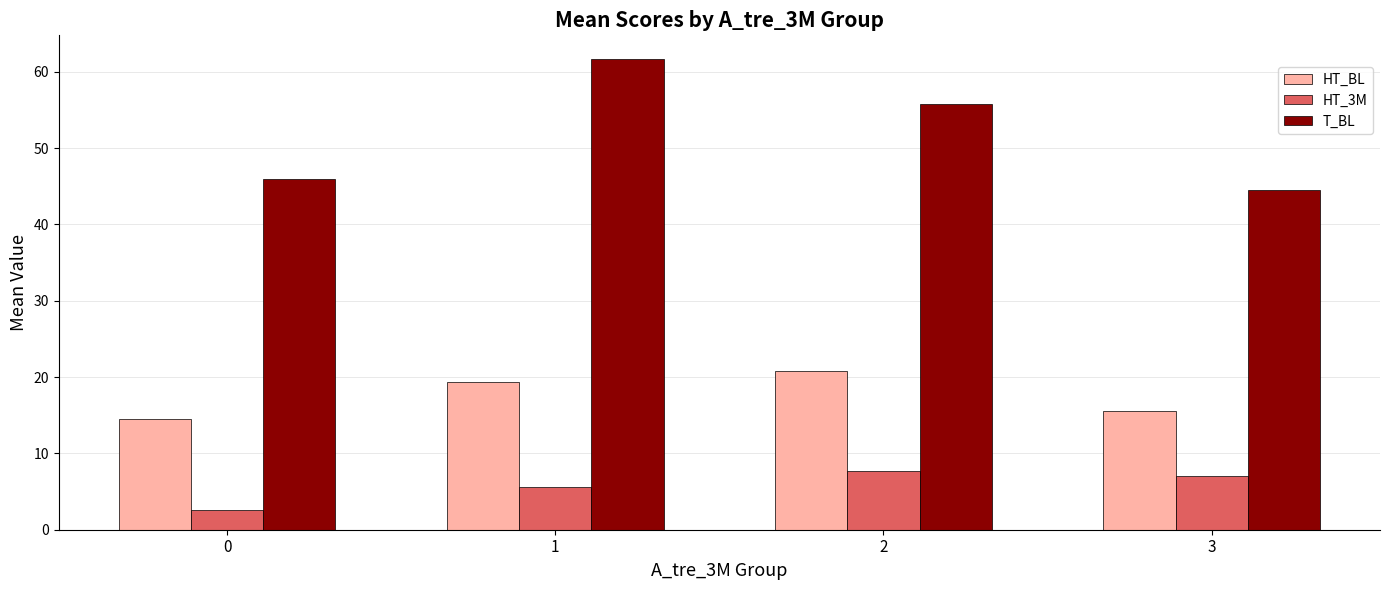

Read the HT_3M value at 2.

7.7